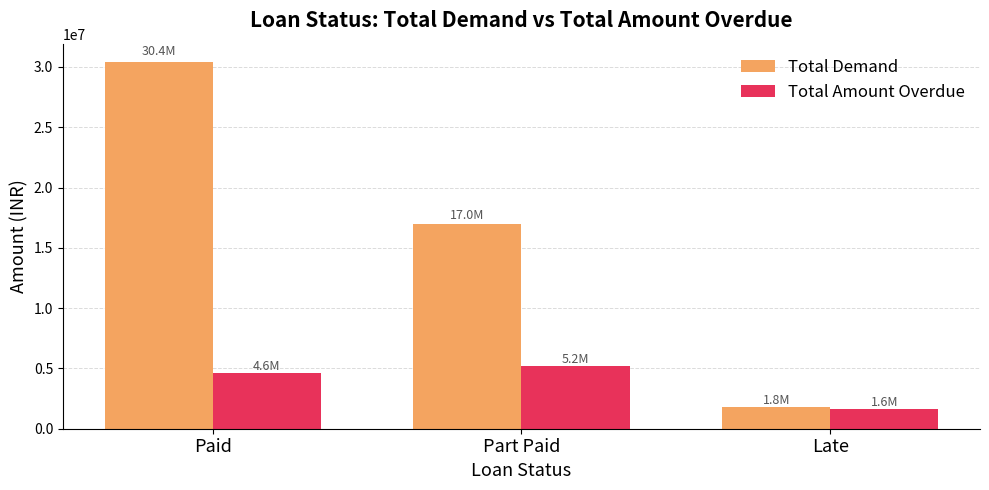

Are the bars horizontal?

No